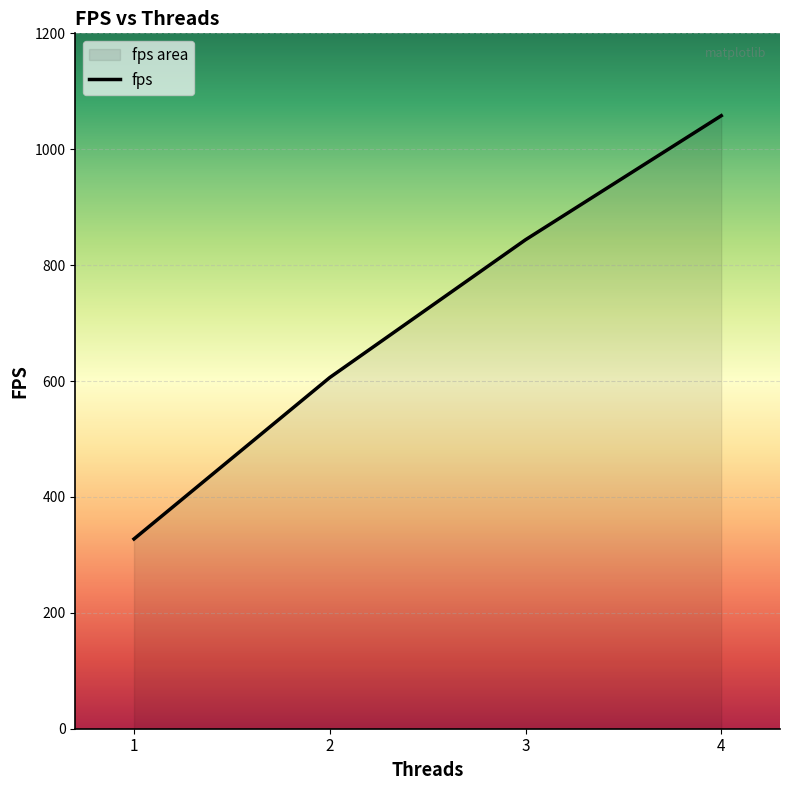

The value at 4 is 1416.4. True or false?

False